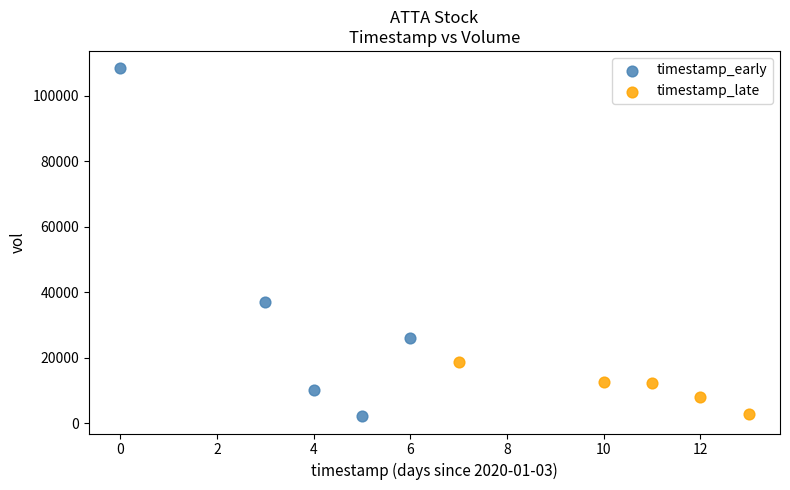

Which series reaches the maximum Y coordinate?

timestamp_early